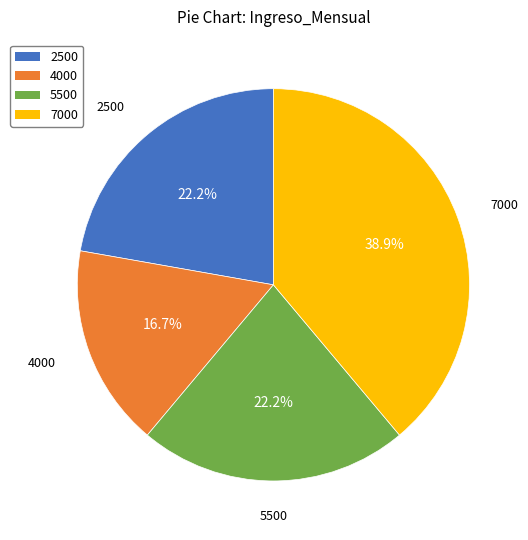

What is the total percentage of 5500 and 4000?

38.9%